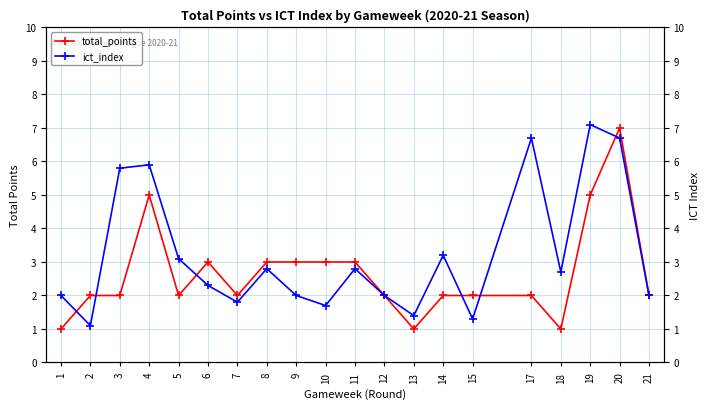

Reading right to left, extract all data points from this chart.

total_points: 21=2.0	20=7.0	19=5.0	18=1.0	17=2.0	15=2.0	14=2.0	13=1.0	12=2.0	11=3.0	10=3.0	9=3.0	8=3.0	7=2.0	6=3.0	5=2.0	4=5.0	3=2.0	2=2.0	1=1.0
ict_index: 21=2.0	20=6.7	19=7.1	18=2.7	17=6.7	15=1.3	14=3.2	13=1.4	12=2.0	11=2.8	10=1.7	9=2.0	8=2.8	7=1.8	6=2.3	5=3.1	4=5.9	3=5.8	2=1.1	1=2.0